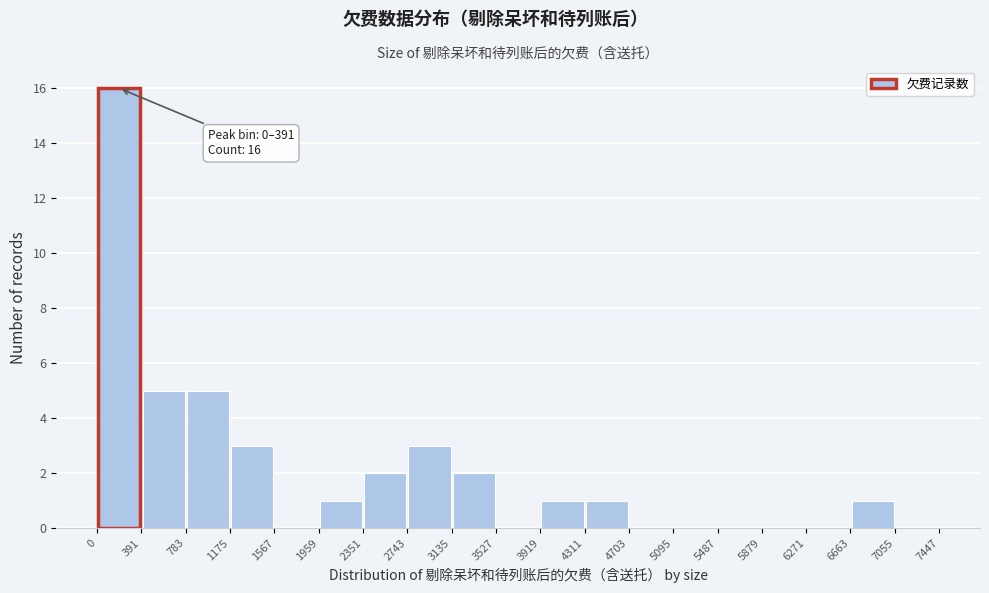

Over which range of the x-axis is the bar tallest?

0 to 391